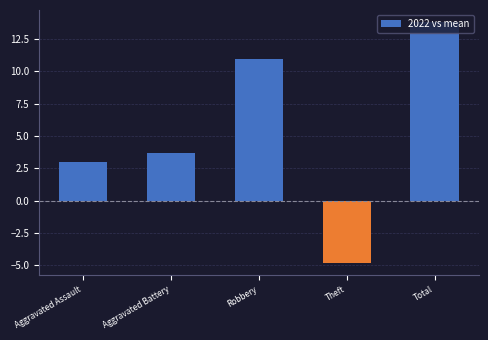

What is the sum of all values?

26.7